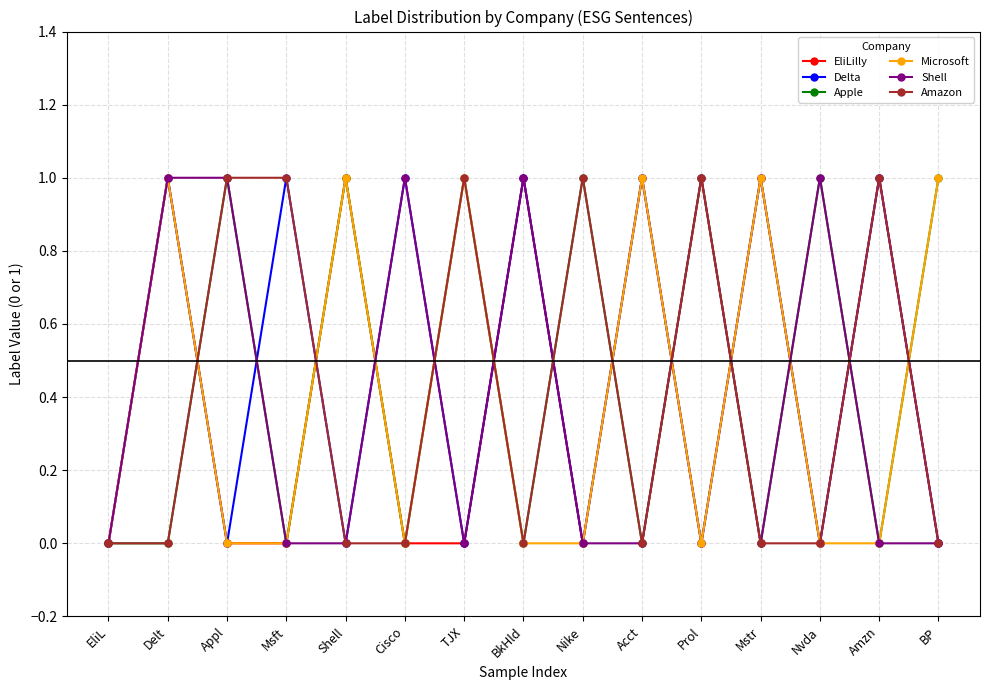

How many Microsoft values are between 0 and 1?

15